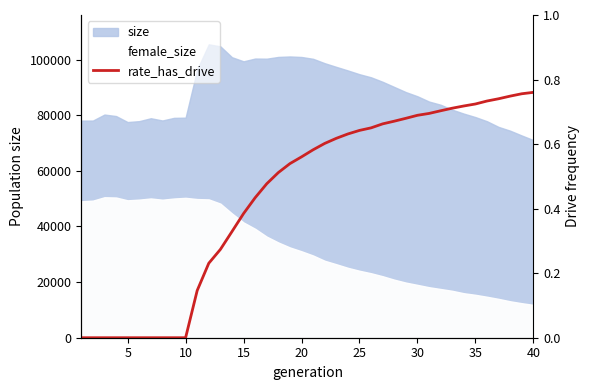

The value at 16 is 0.3. True or false?

False